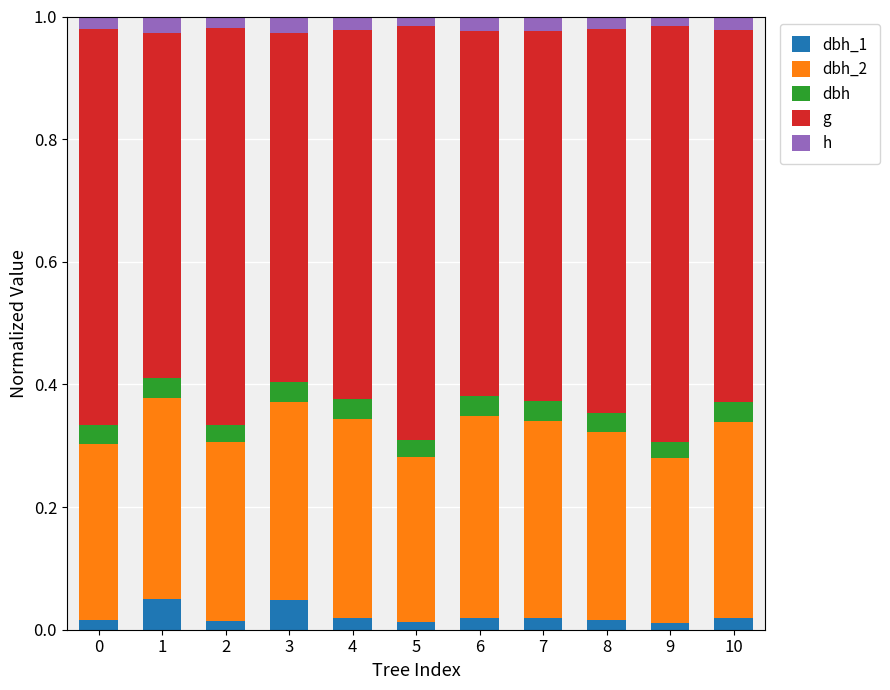

What is the sum of the dbh values at 5 and 3?

0.1